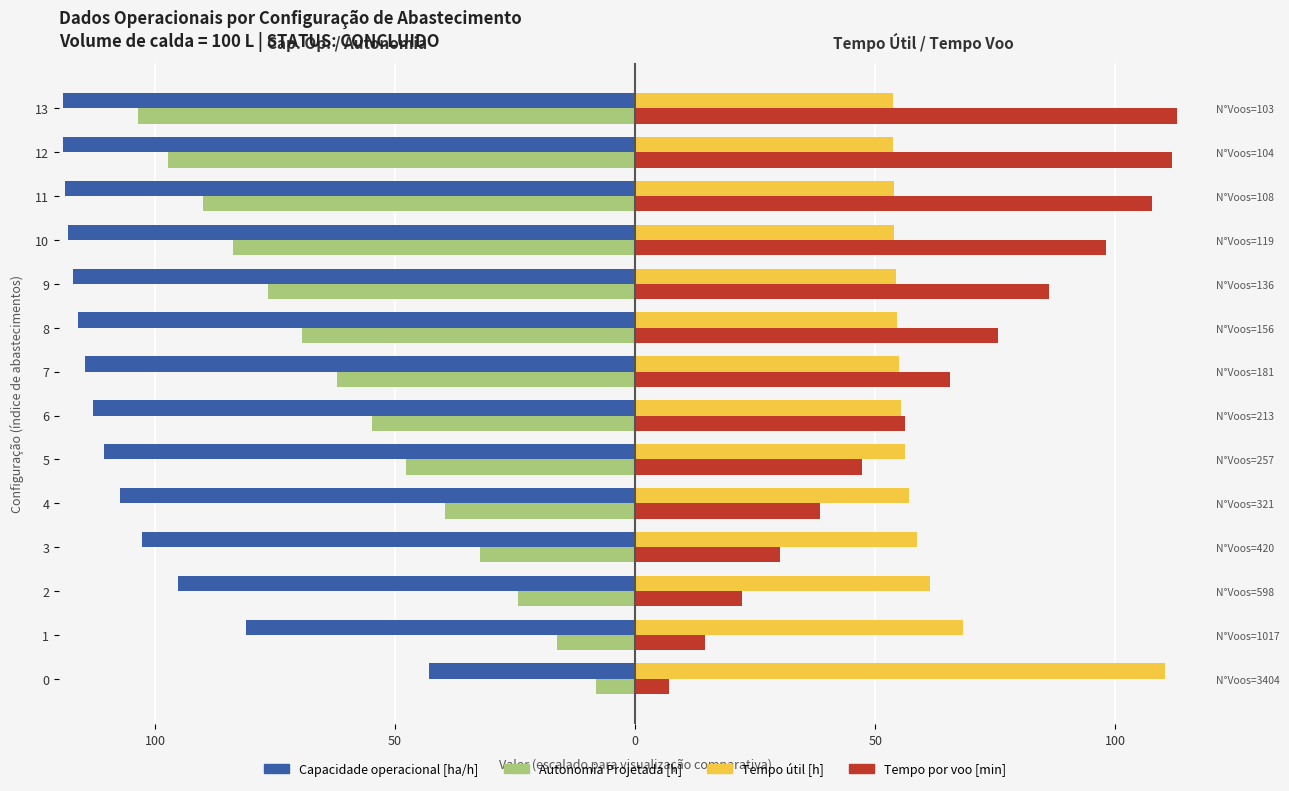

Is the value of Capacidade operacional [ha/h] at 3 greater than the value of Tempo por voo [min] at 11?

No